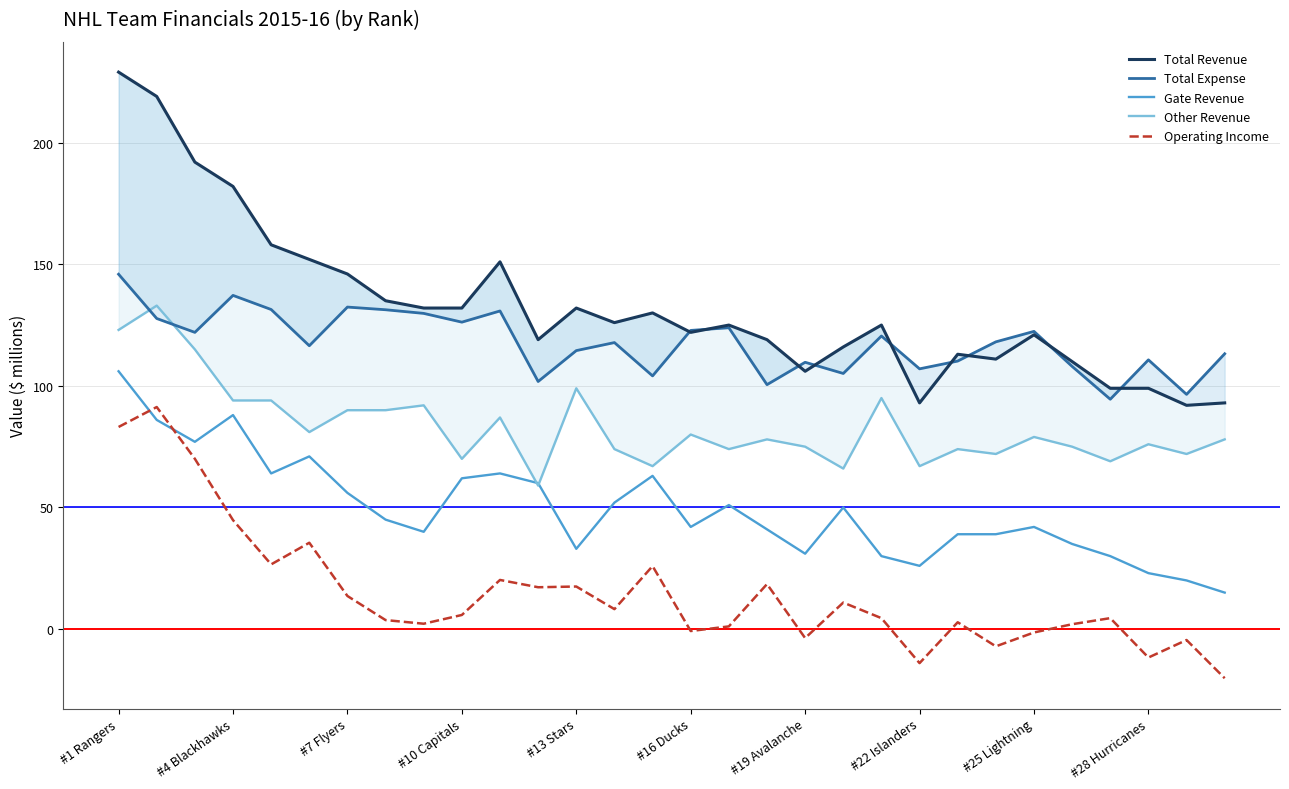

Does the chart have visible grid lines?

Yes